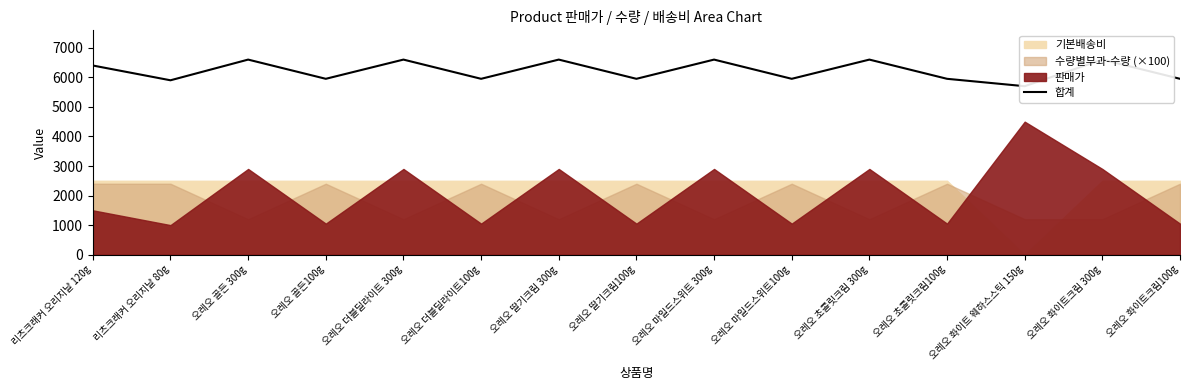

True or false: the data shows 2376 at 오레오 딸기크림100g.

False